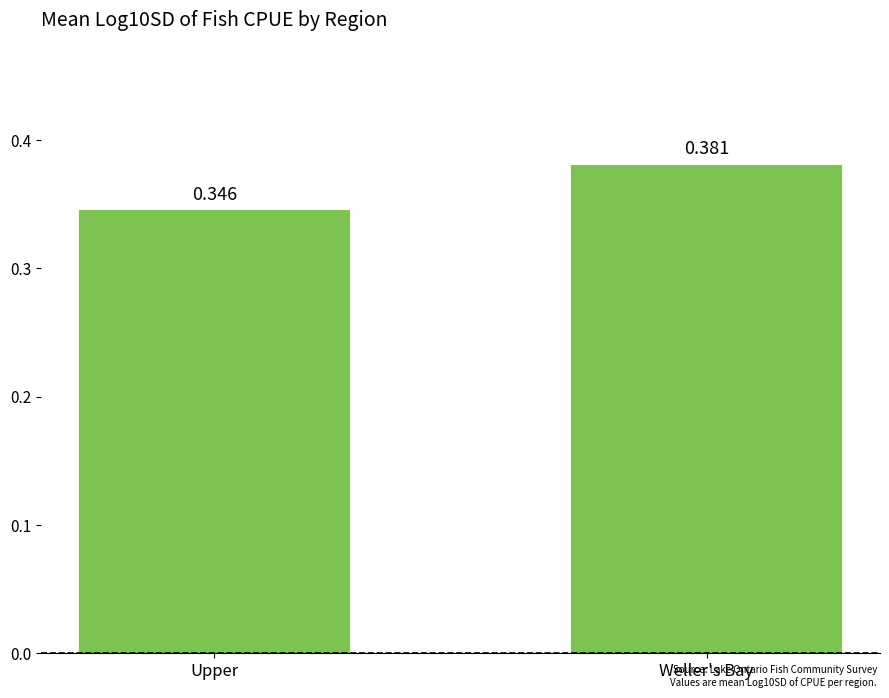

True or false: the data shows 0.6 at Upper.

False